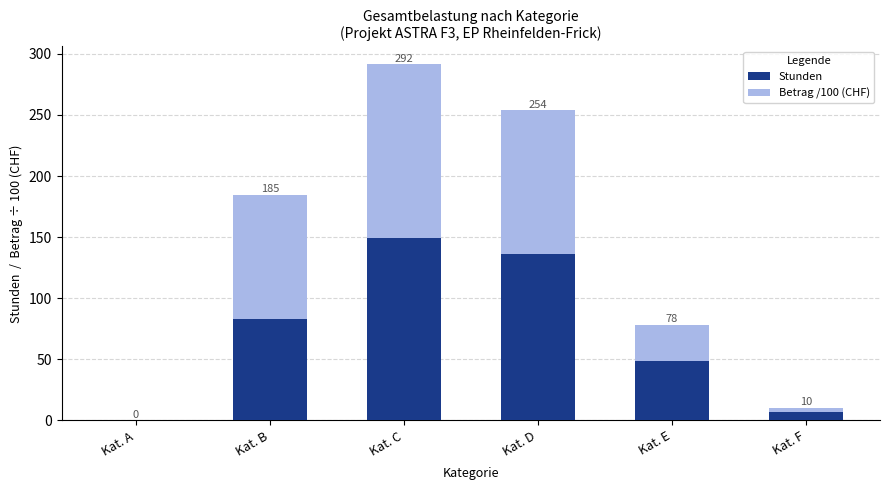

What is the total value across all series at Kat. D?

253.9